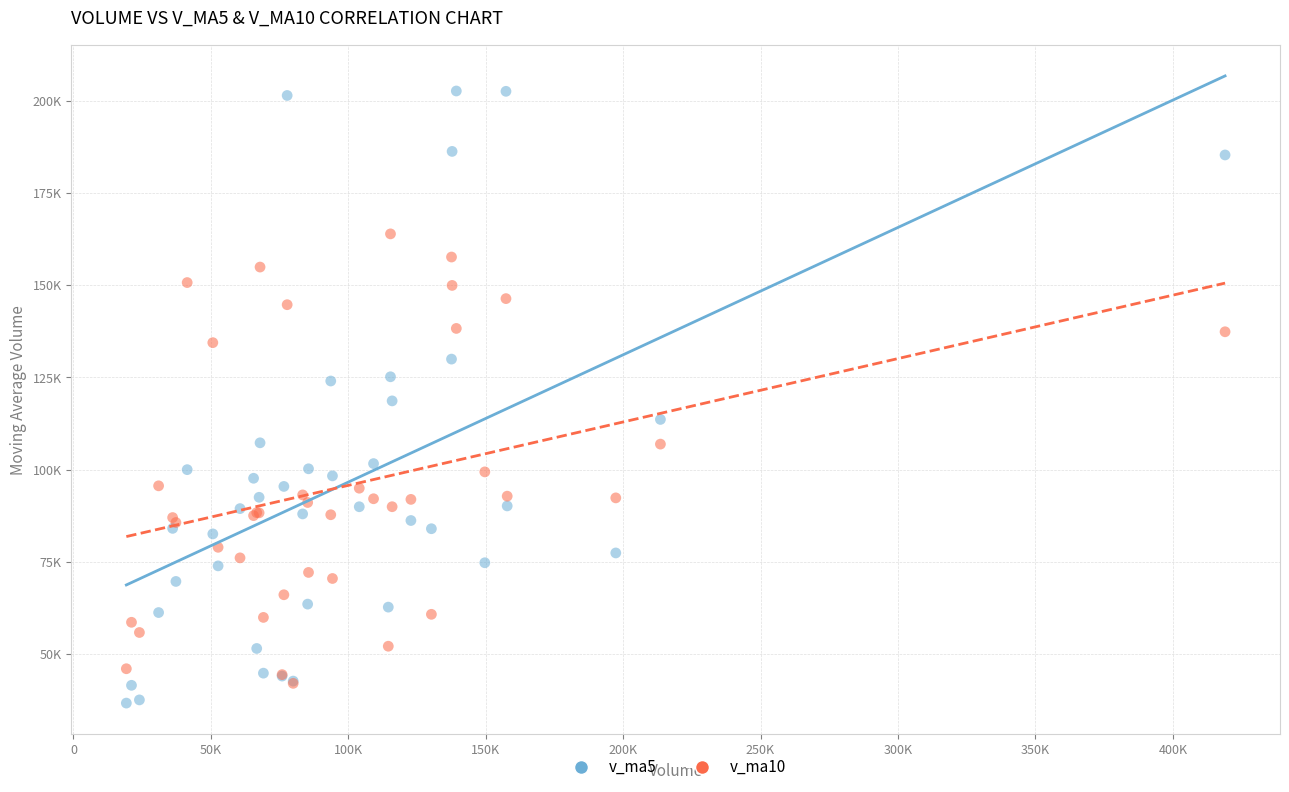

Which series has the largest Y range (max minus min)?

v_ma5